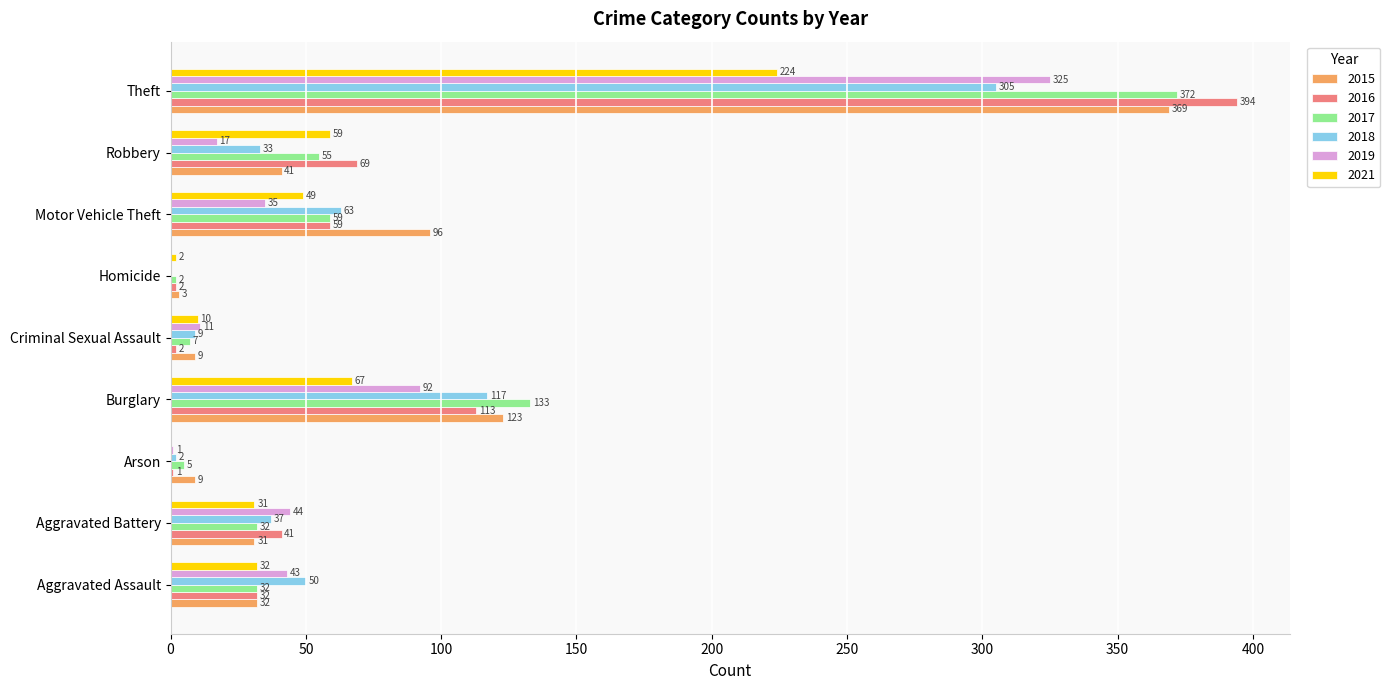

Which series changed the most between Aggravated Assault and Homicide?

2018